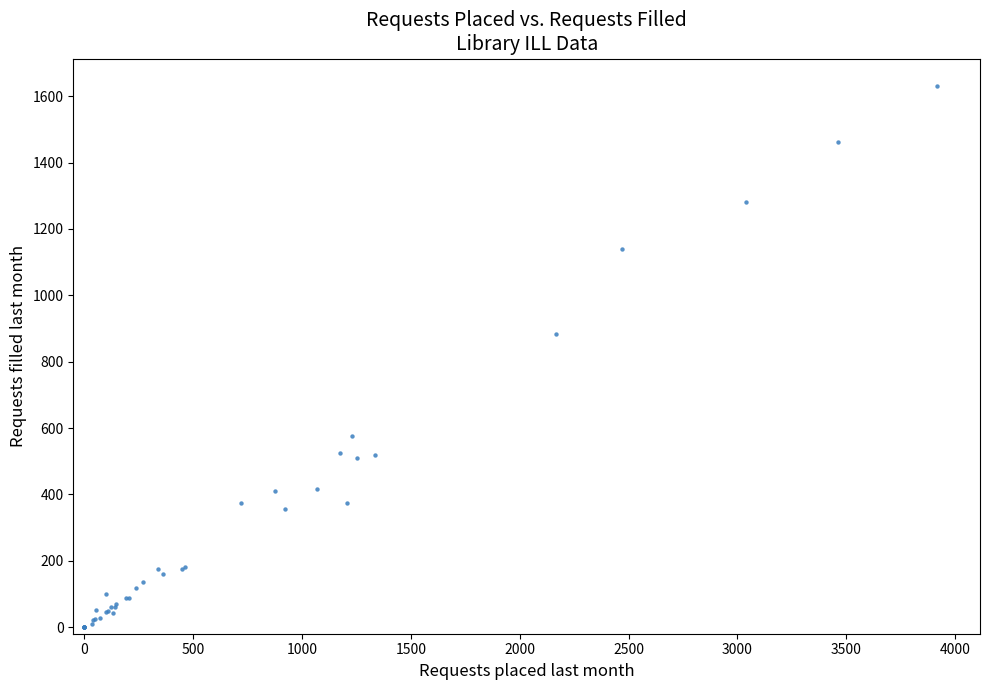

What Y value in the scatter plot is closest to 816?

883